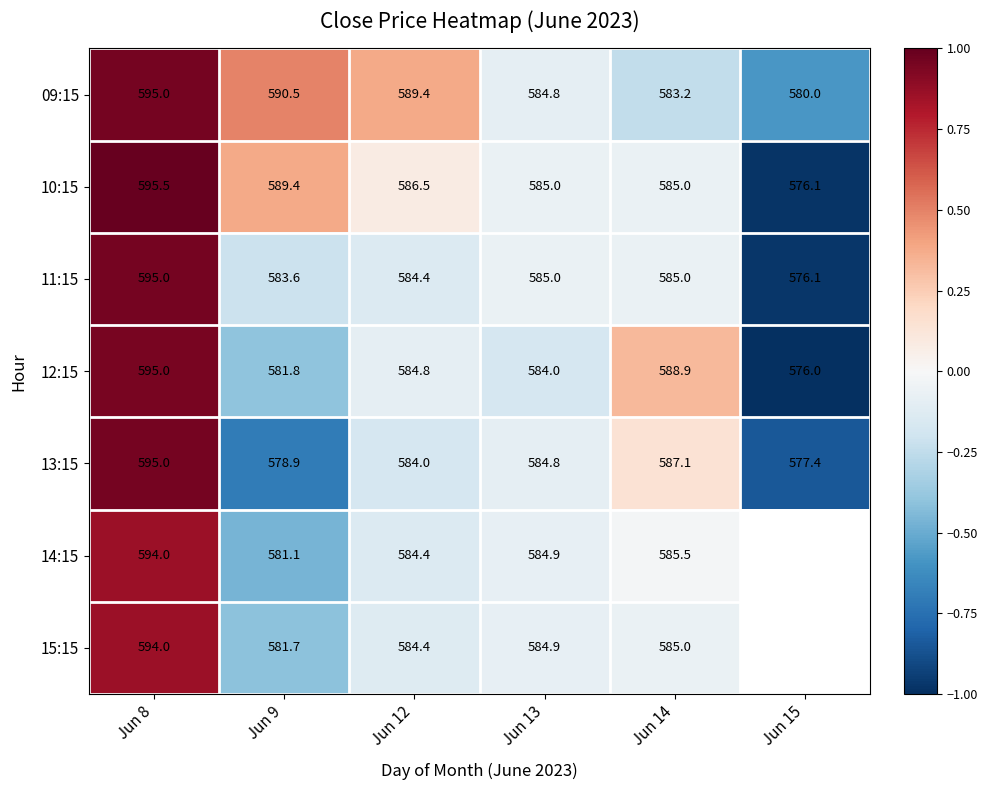

At which category does the chart reach its peak across all series?

Jun 8